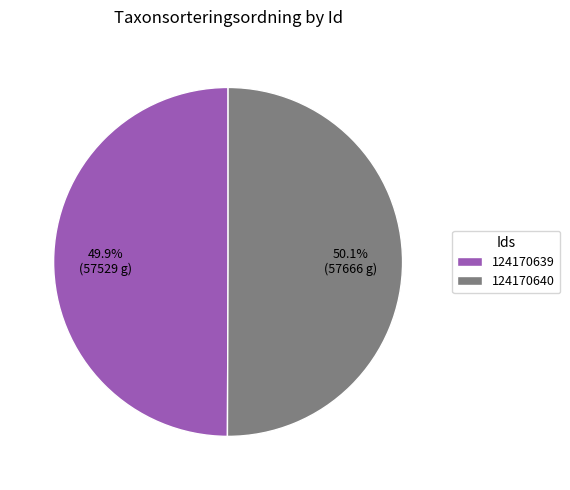

Is there a majority slice in this chart?

Yes